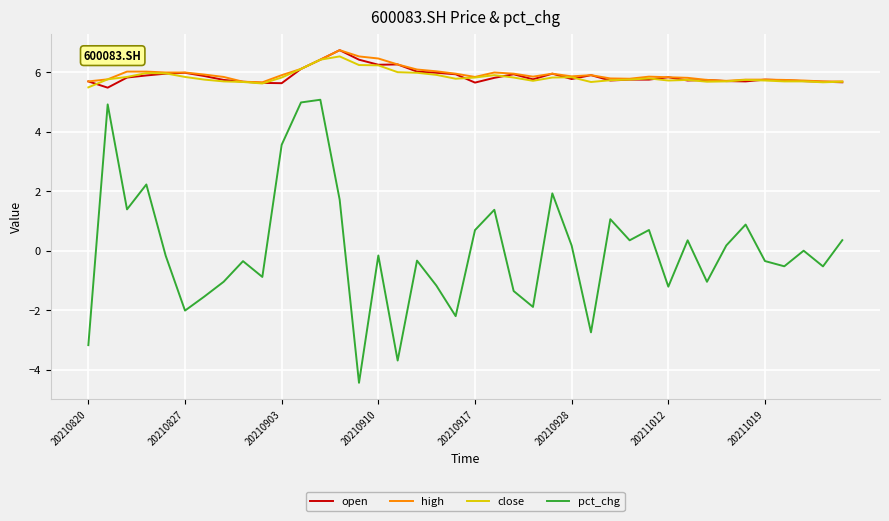

How many distinct data groups are displayed?

4